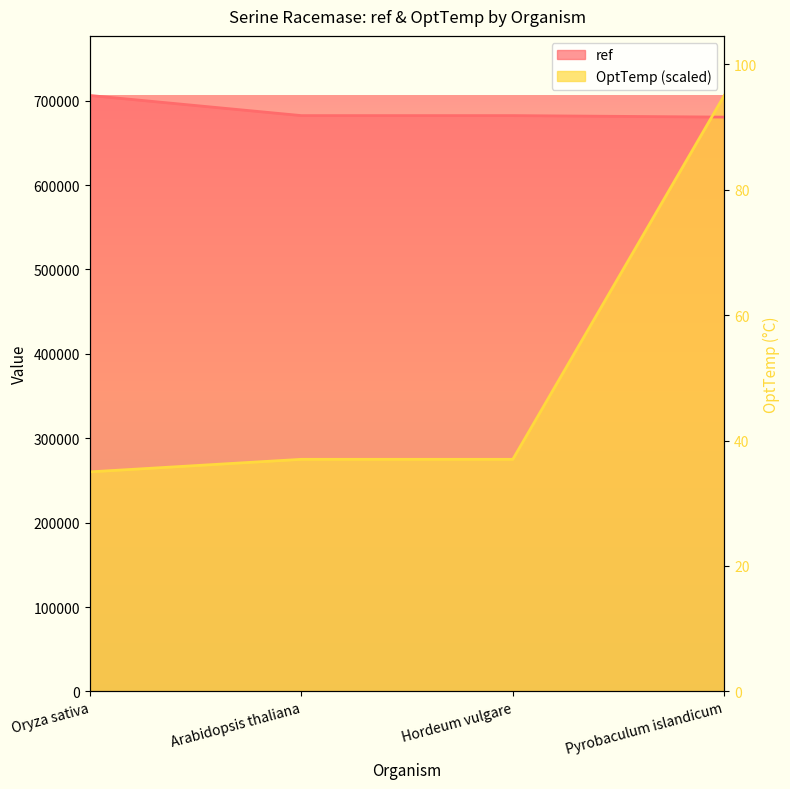

What is the difference between the second highest and minimum values in the ref series?

1778.0